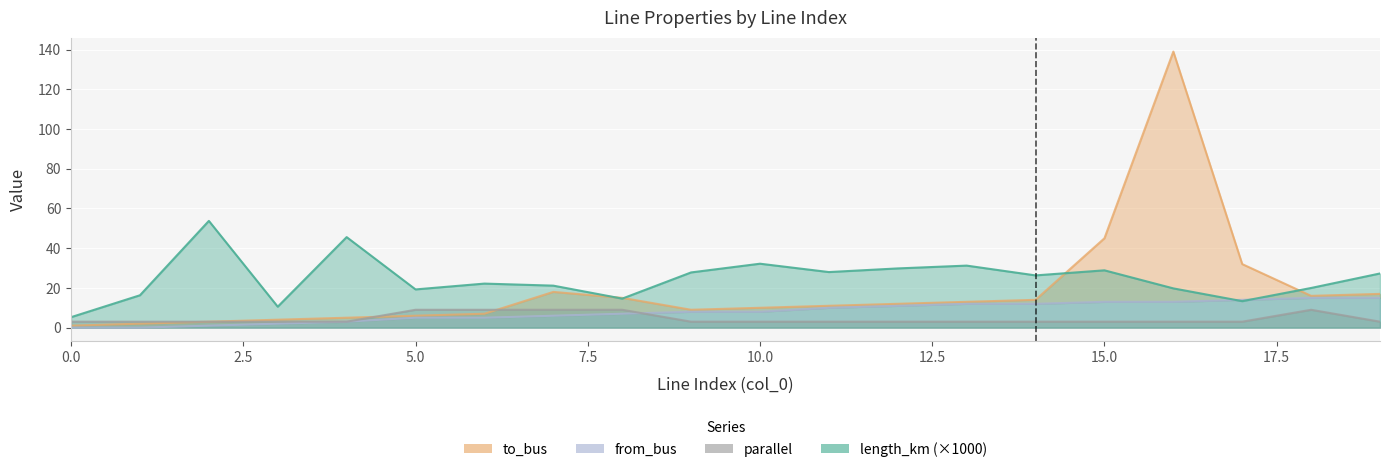

Is the value of to_bus at 10 greater than the value of from_bus at 19?

No